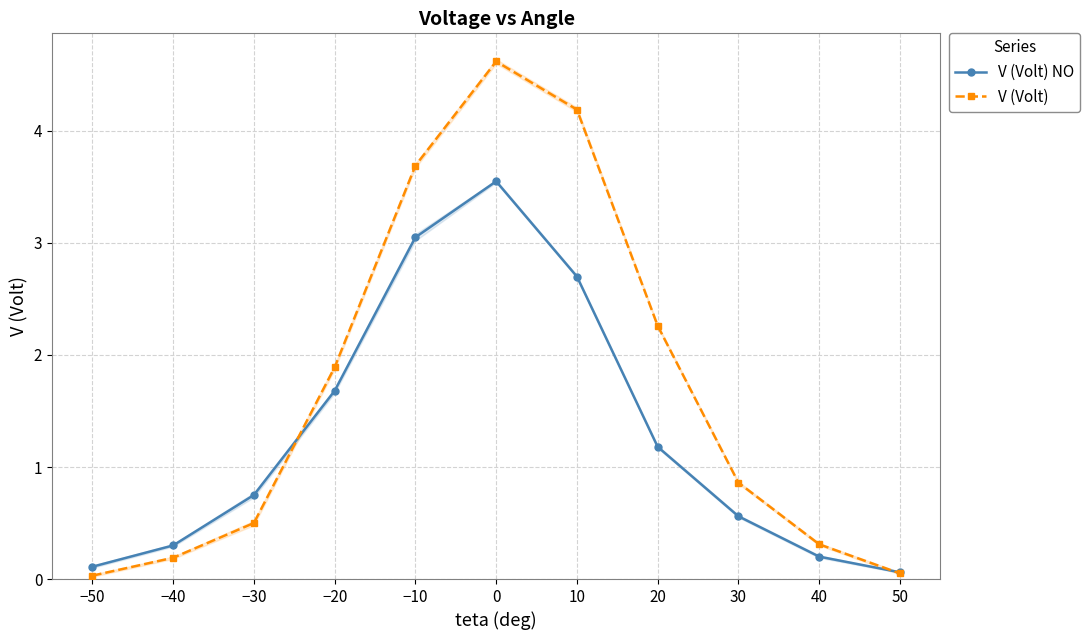

What is the difference between the maximum and second lowest values in the V (Volt) NO series?

3.4